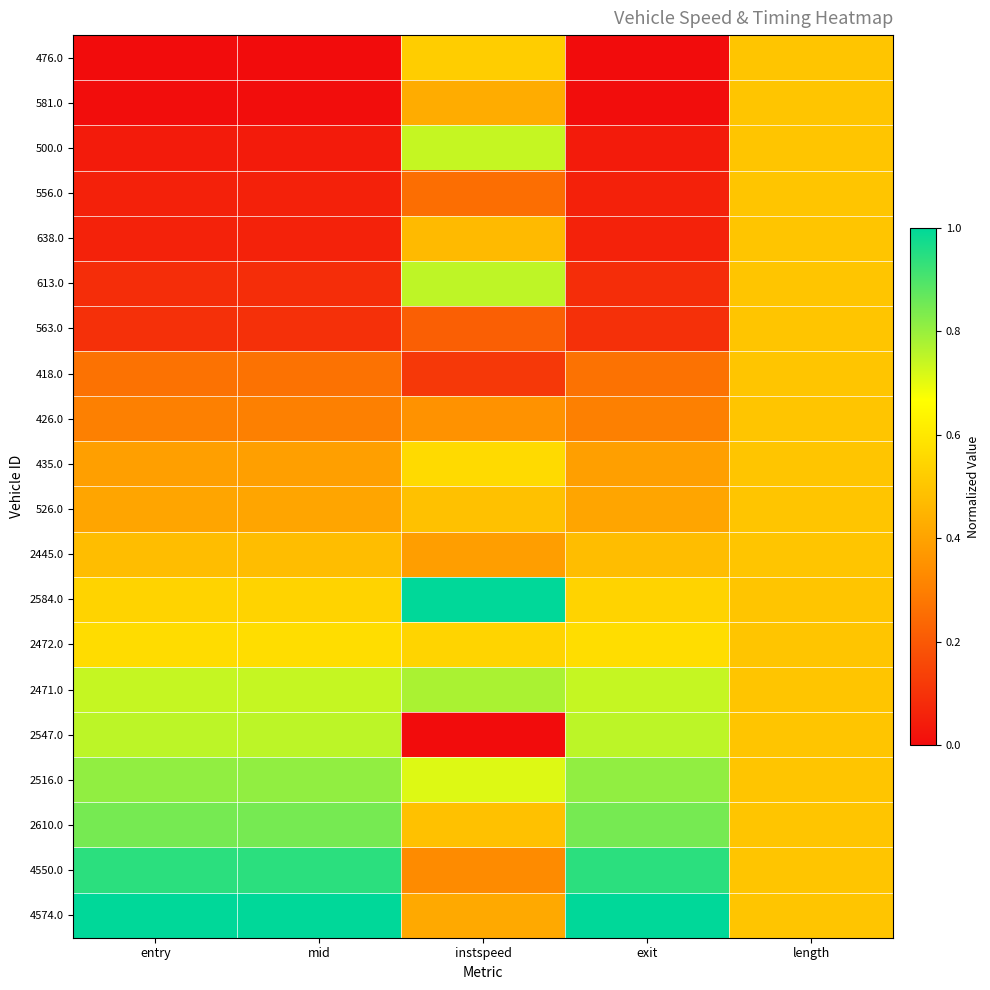

What is the total value across all series at mid?

8.4